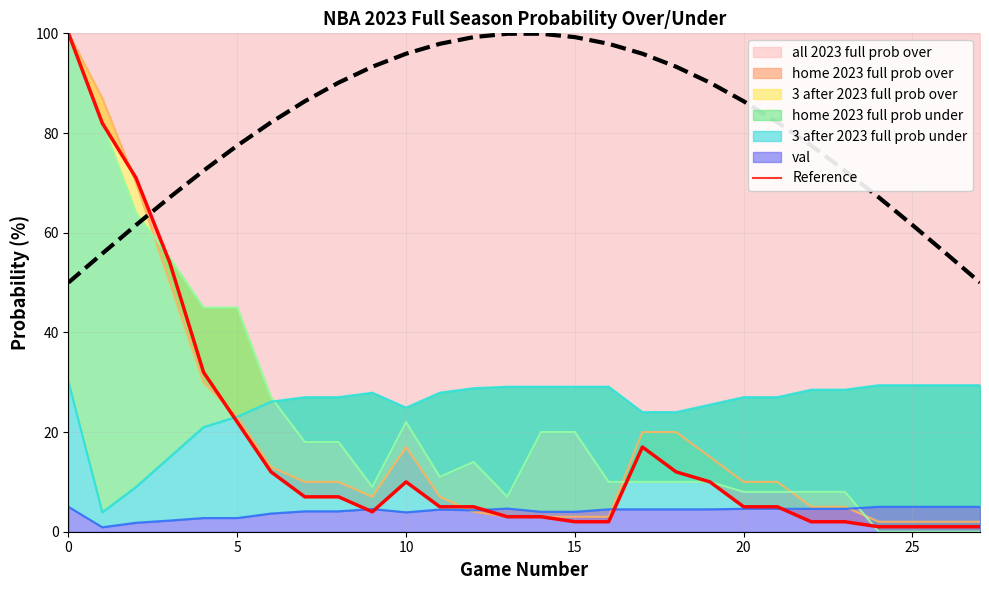

Does the chart have visible grid lines?

Yes